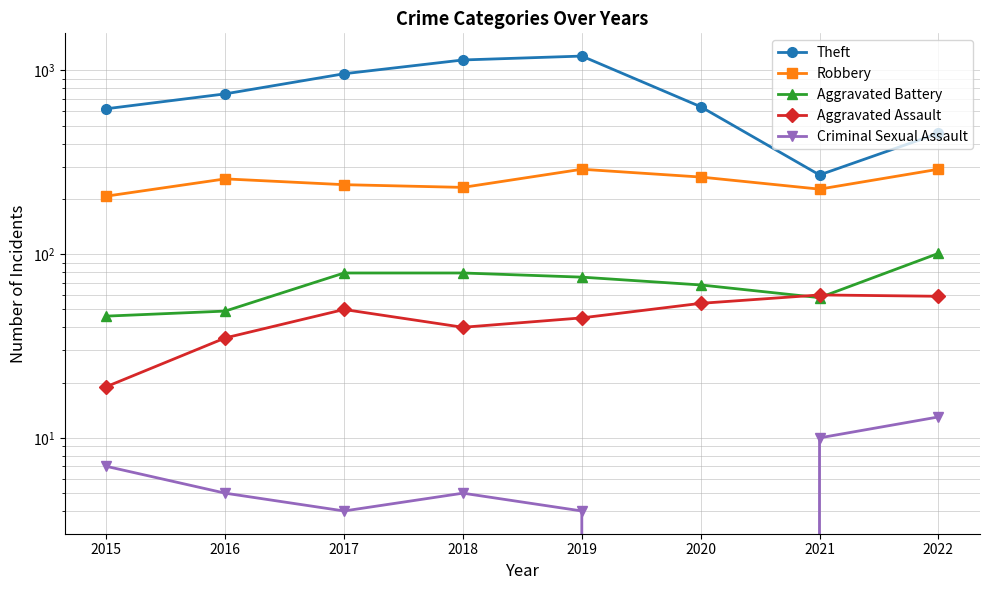

What is the total value across all series at 2015?

898